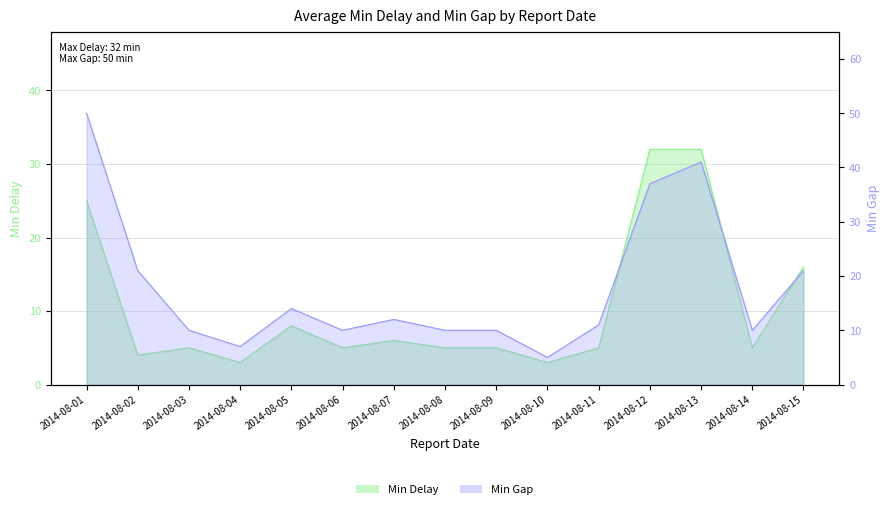

At which label is Min Gap closest to 27?

2014-08-02